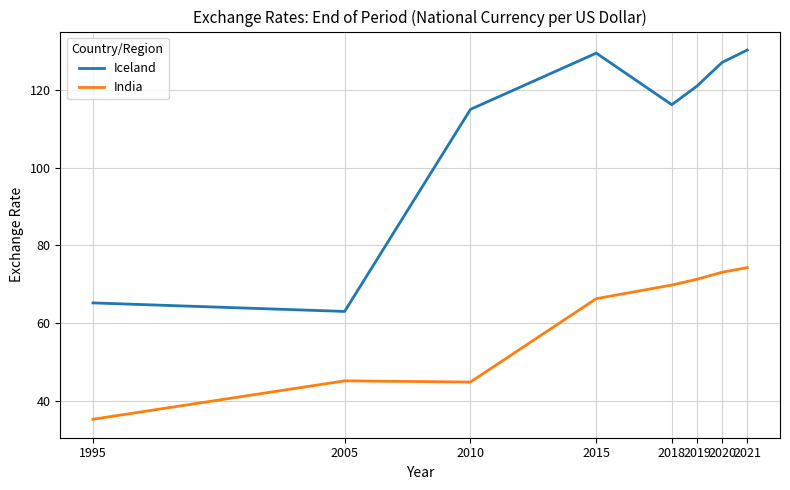

What is the lowest value of the India series?

35.2